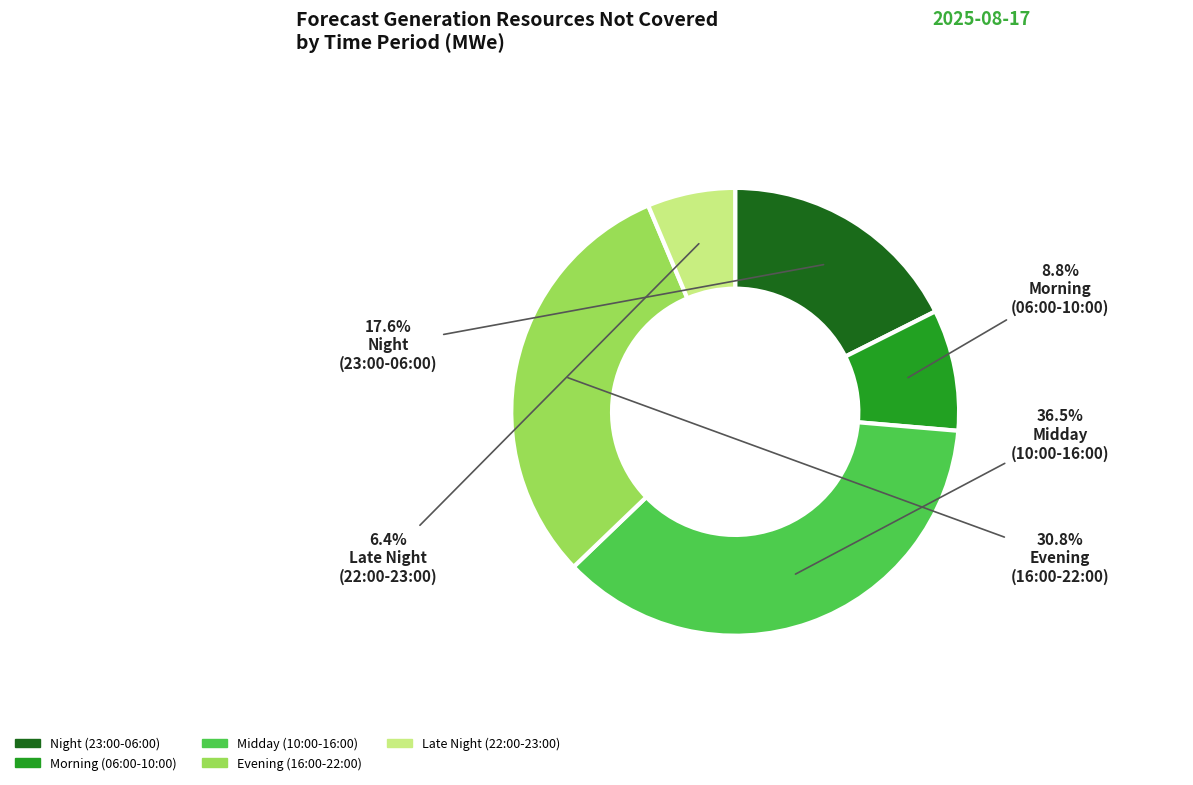

Which has a higher value, Evening (16:00-22:00) or Night (23:00-06:00)?

Evening (16:00-22:00)